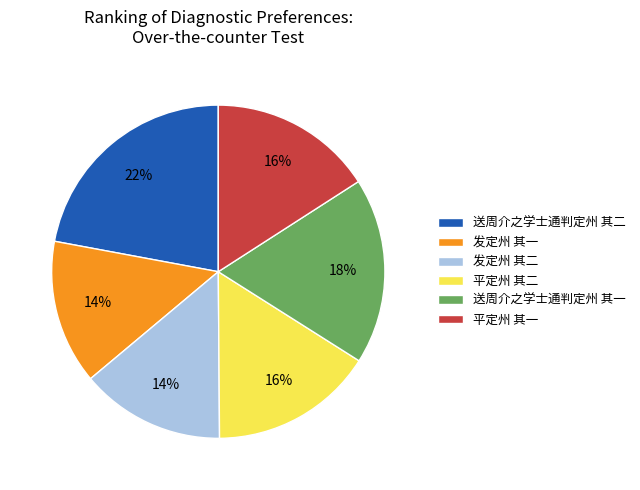

Do 发定州 其一 and 送周介之学士通判定州 其一 together represent more than half of the pie?

No